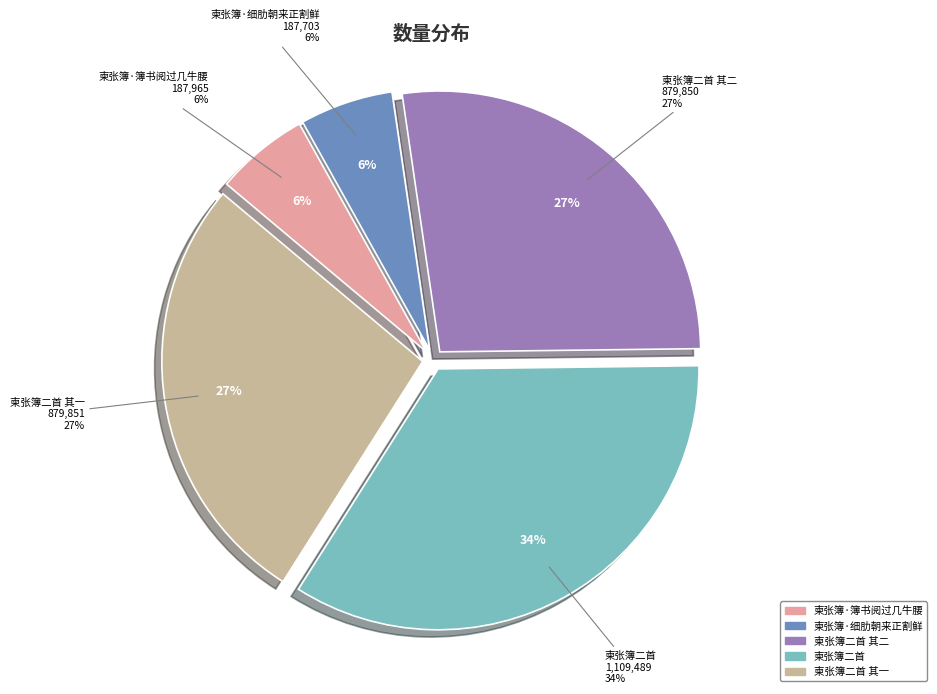

Does 柬张簿二首 其二 account for over 50% of the chart?

No